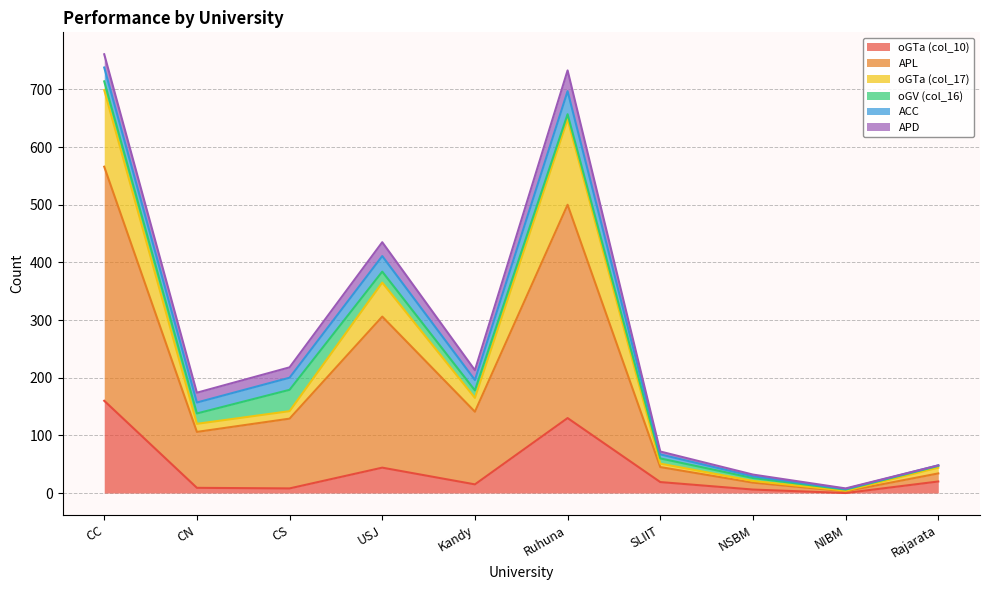

The oGTa (col_10) series shows 49 at CC. True or false?

False